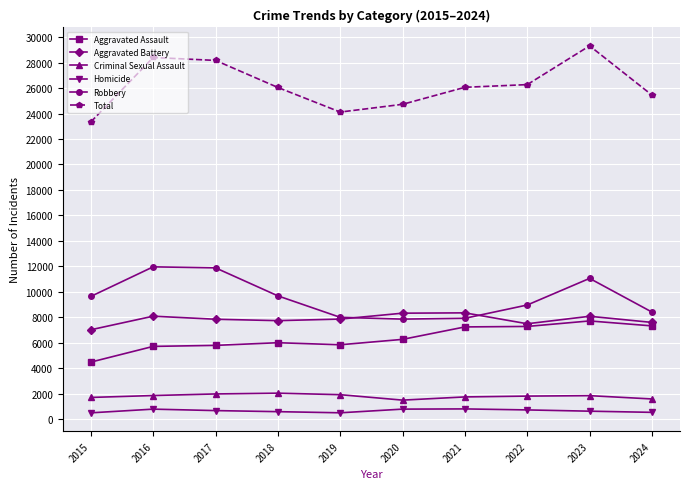

What is the value of the Aggravated Battery point at the 6th from the left?

8321